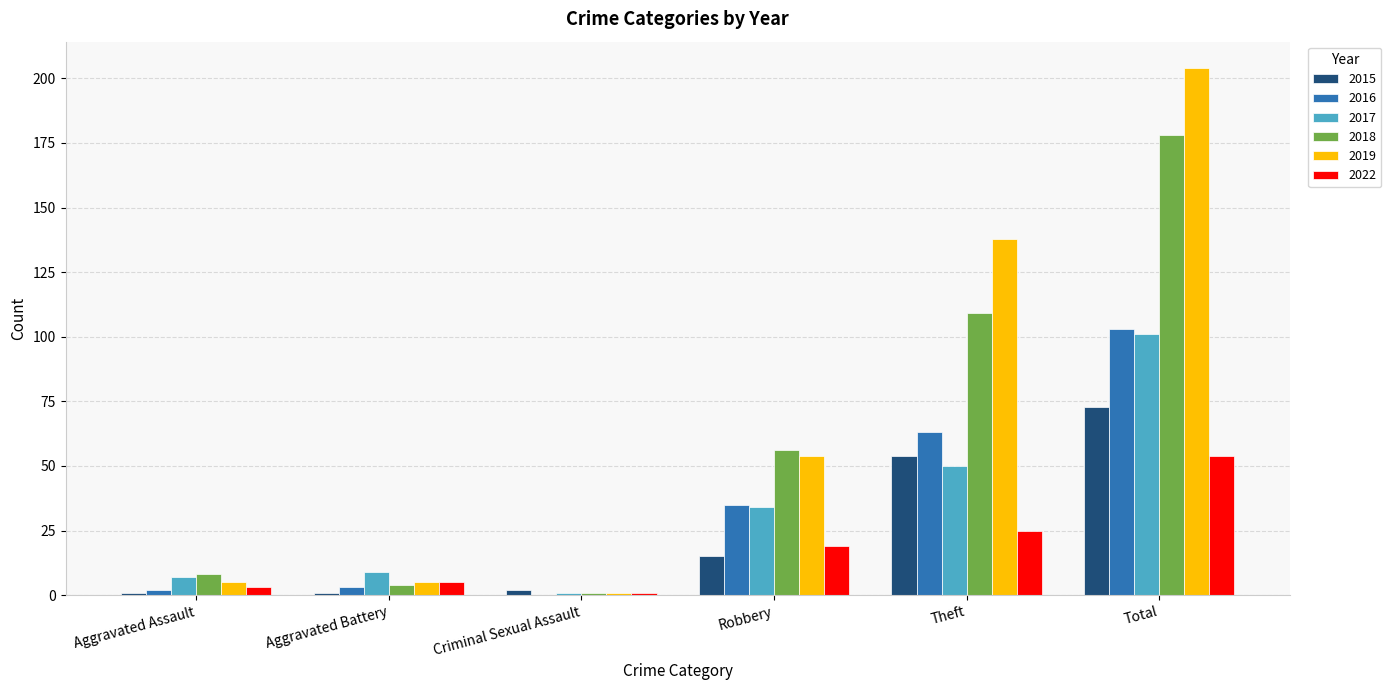

Between Aggravated Battery and Total, which series saw the biggest shift?

2019